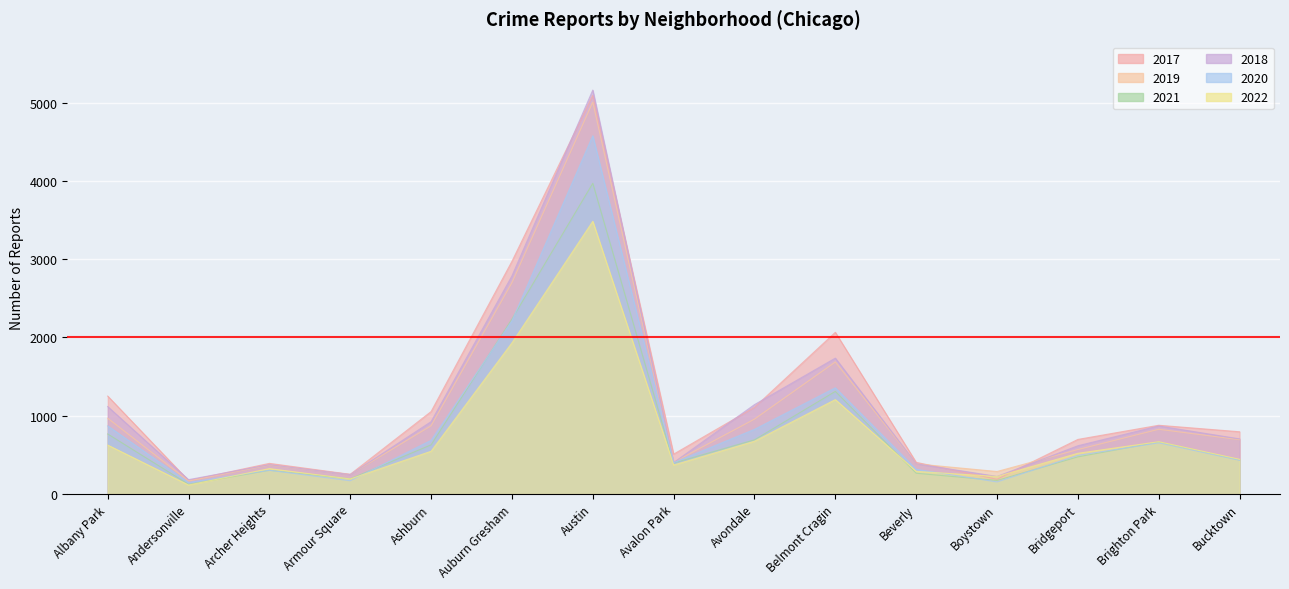

True or false: 2019 and 2018 cross at least once.

True